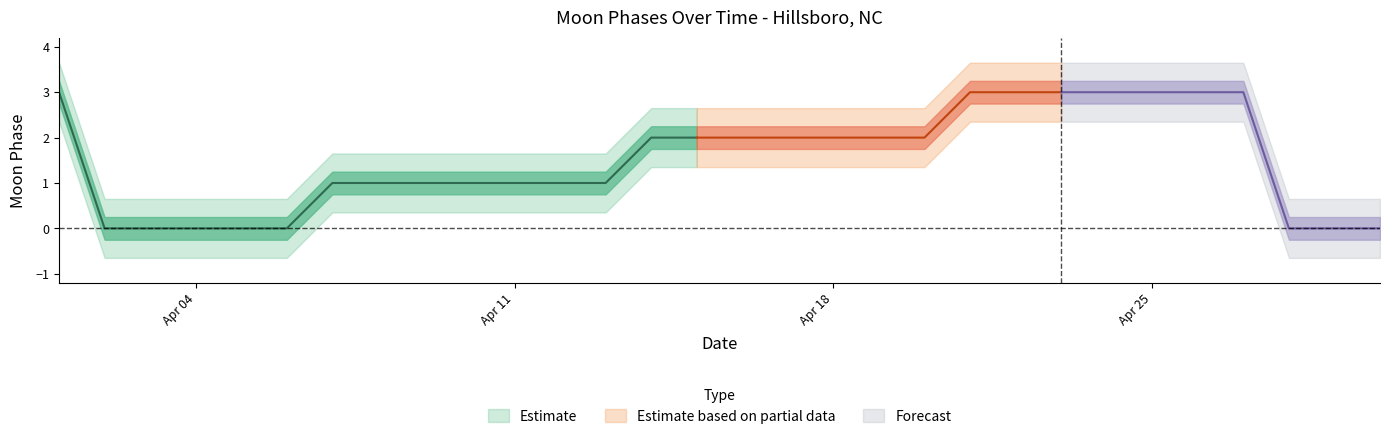

How many values are between 0 and 3?

30